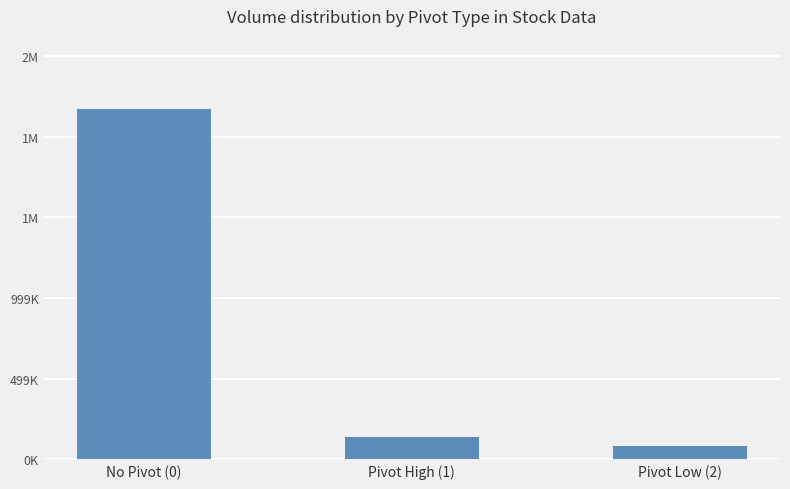

Reading left to right, extract all data points from this chart.

2173224.2	136271.0	80300.0